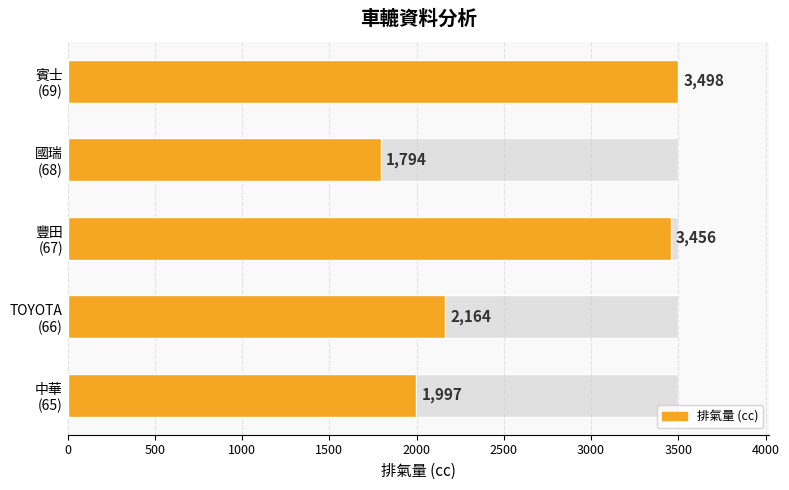

What is the value of the 4th bar from the left?

1794